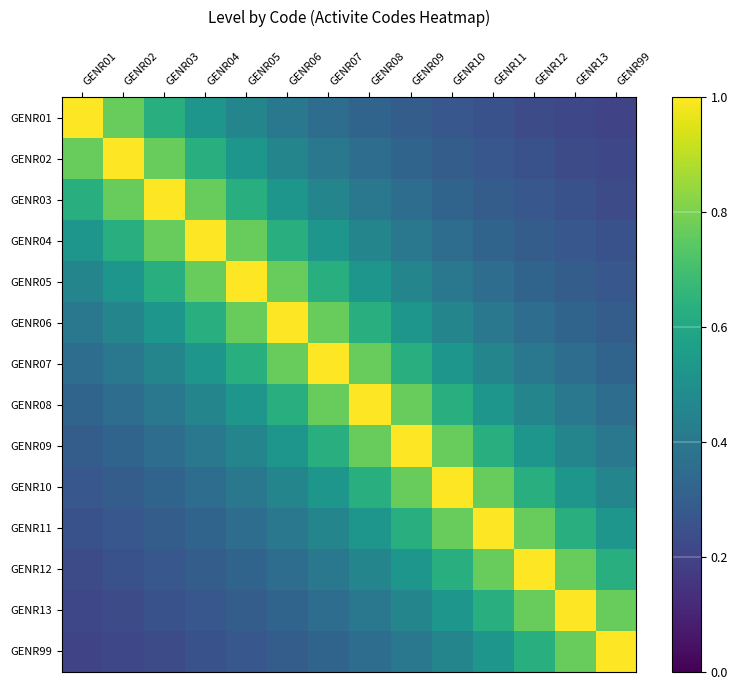

What is the spread (max minus min) of values at GENR02?

0.8